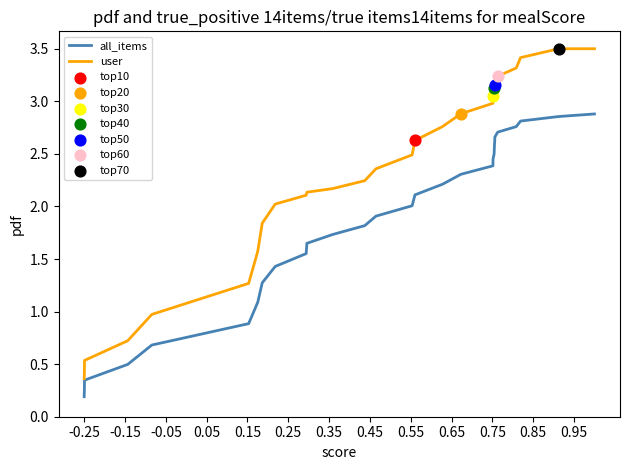

What is the maximum value shown in the chart?

3.5